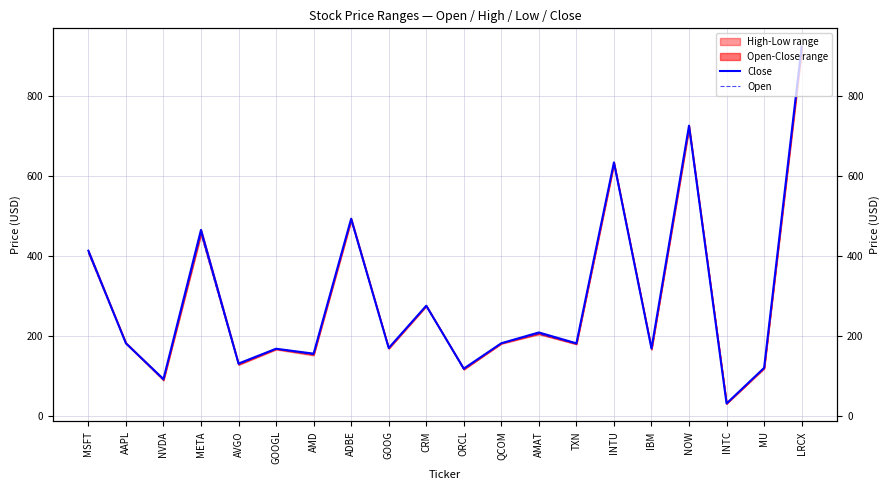

The Close series shows 288.1 at AMAT. True or false?

False